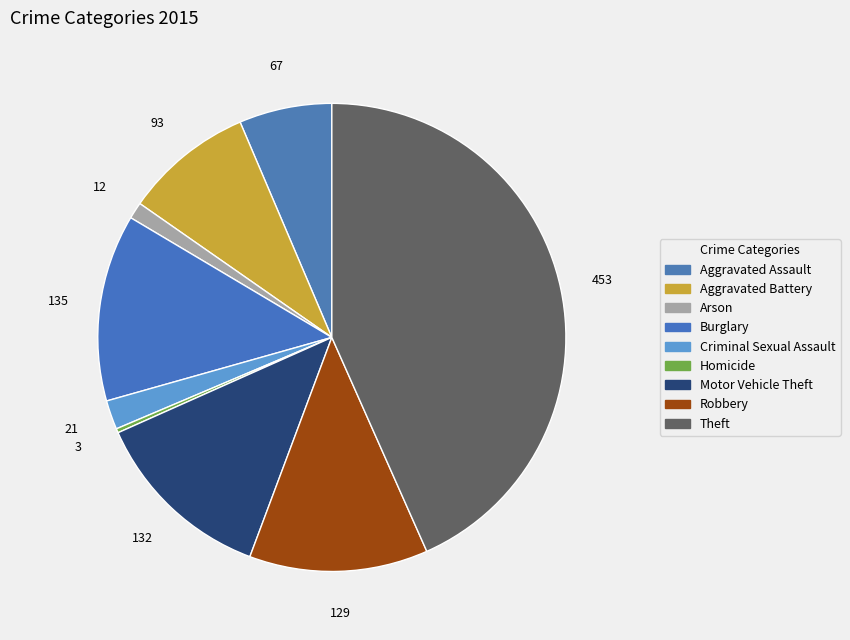

Is there any slice that represents more than half of the pie?

No